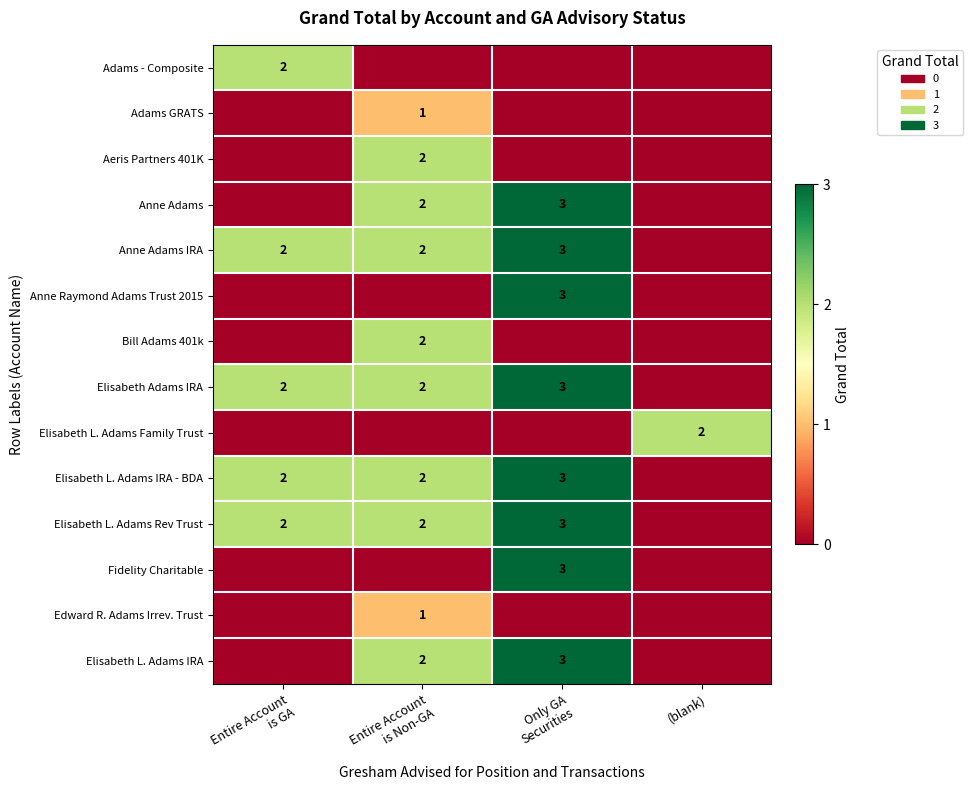

What is the total value across all series at (blank)?

2